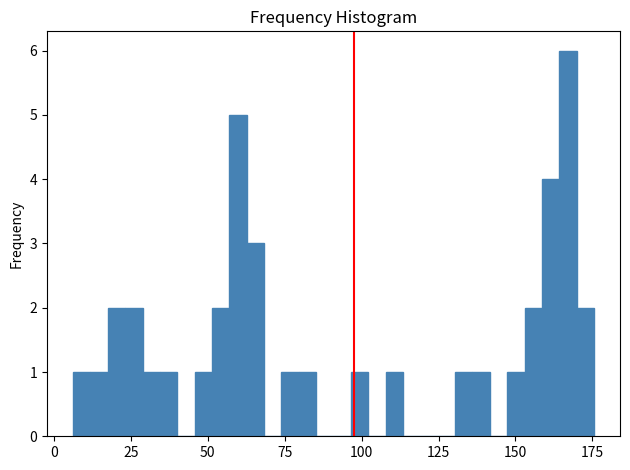

Around what value on the x-axis is the tallest bar? Give the approximate position of its centre, as read against the axis.

165